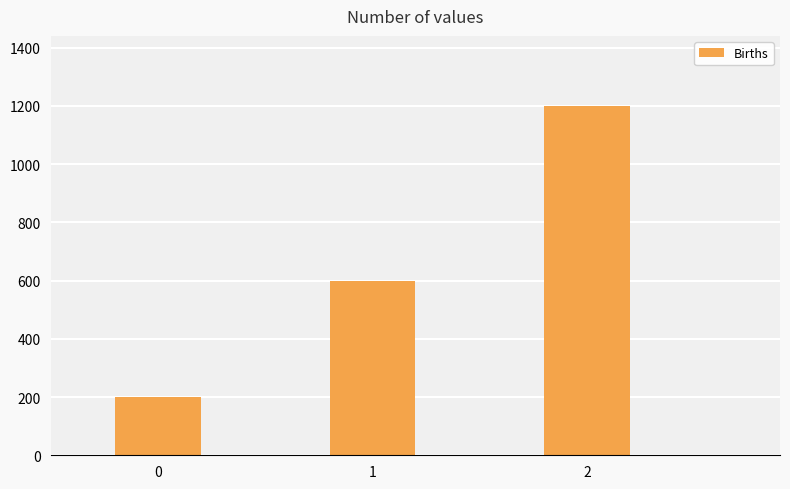

How many values are below 600?

1